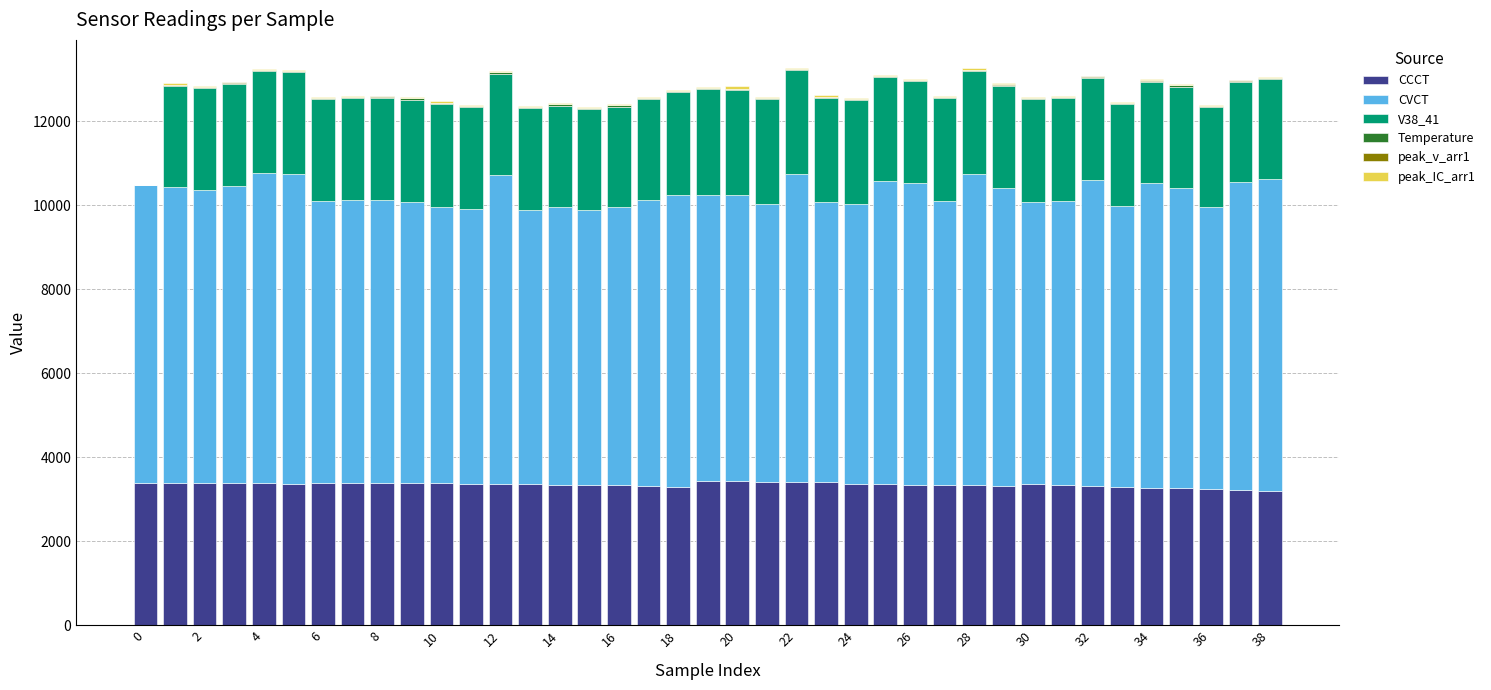

At which category is the sum across all series the highest?

22